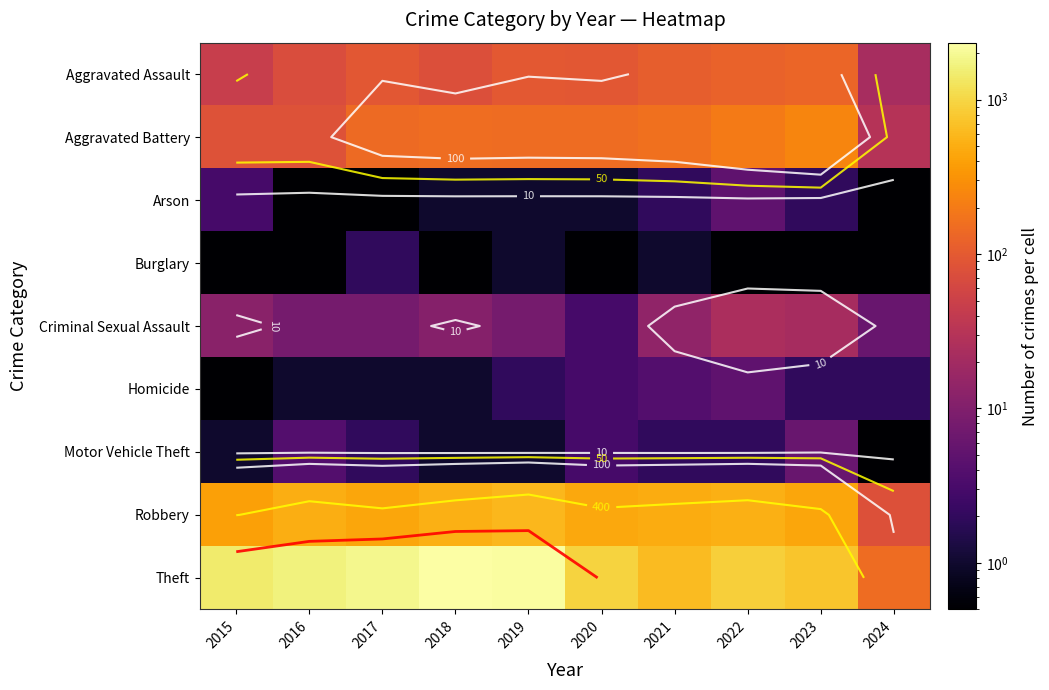

Is the value of Criminal Sexual Assault at 2024 greater than the value of Robbery at 2022?

No